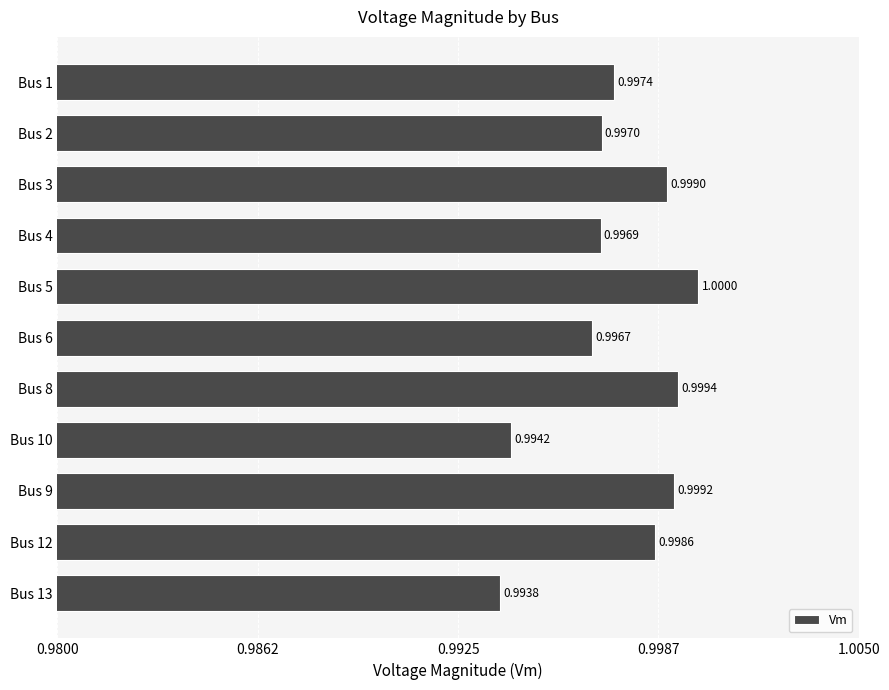

List the labels in order of value, largest first.

Bus 5, Bus 8, Bus 9, Bus 3, Bus 12, Bus 1, Bus 2, Bus 4, Bus 6, Bus 10, Bus 13